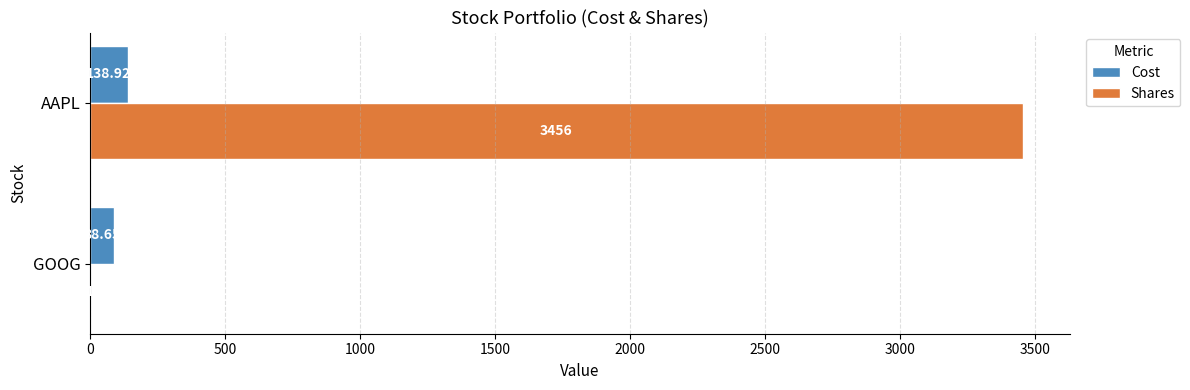

Is the value of Shares at AAPL greater than the value of Cost at GOOG?

Yes